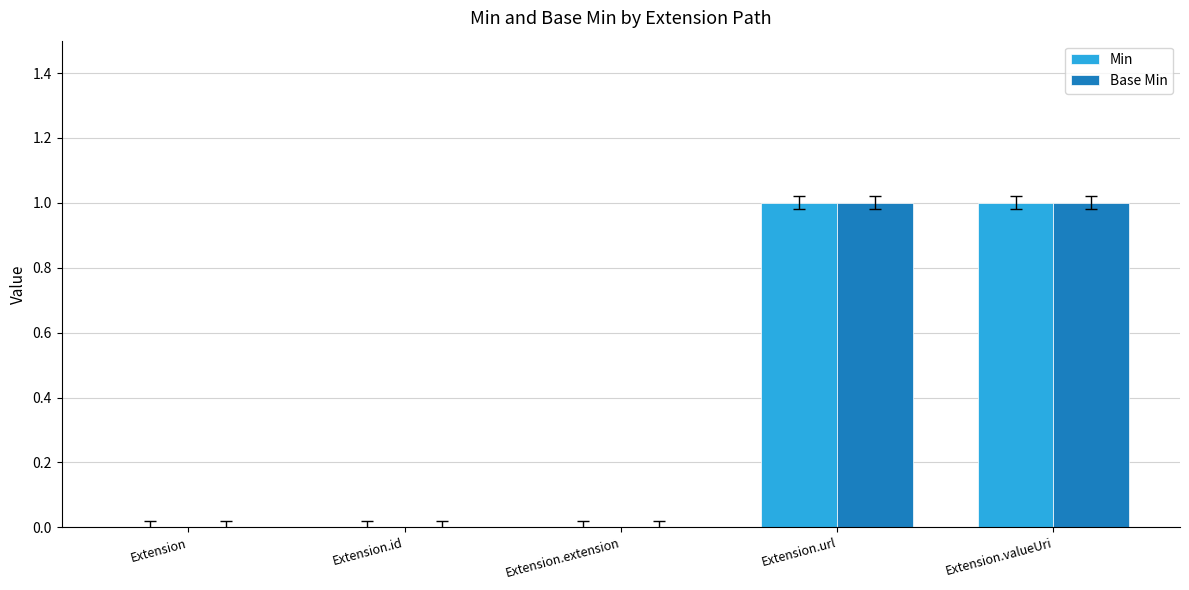

What are all the series names shown in the legend?

Min, Base Min